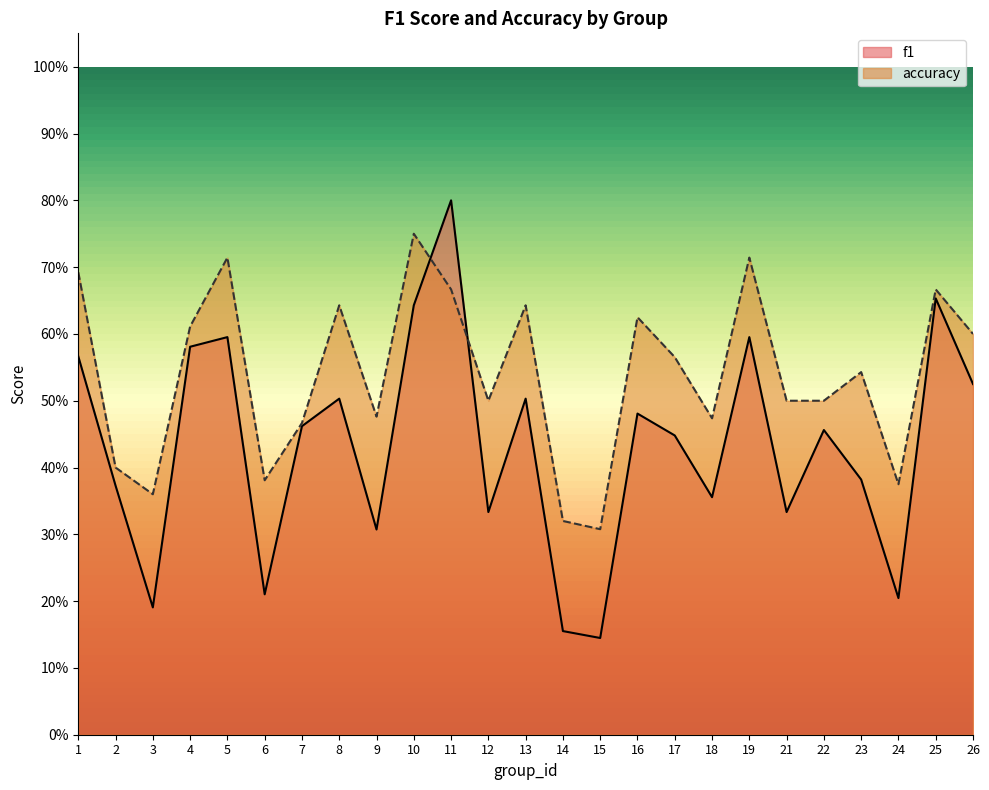

List the labels in order of f1 value, smallest first.

15, 14, 3, 24, 6, 9, 12, 21, 18, 2, 23, 17, 22, 7, 16, 8, 13, 26, 1, 4, 5, 19, 10, 25, 11